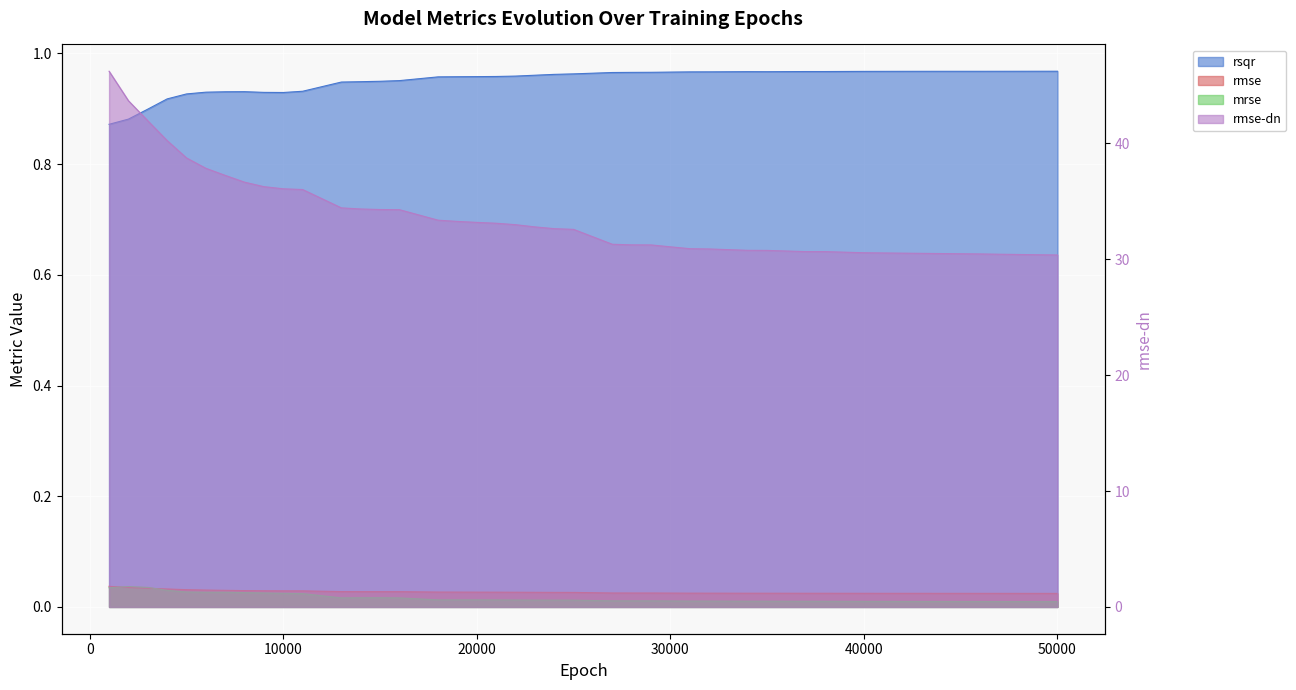

How many lines are shown in the chart?

4